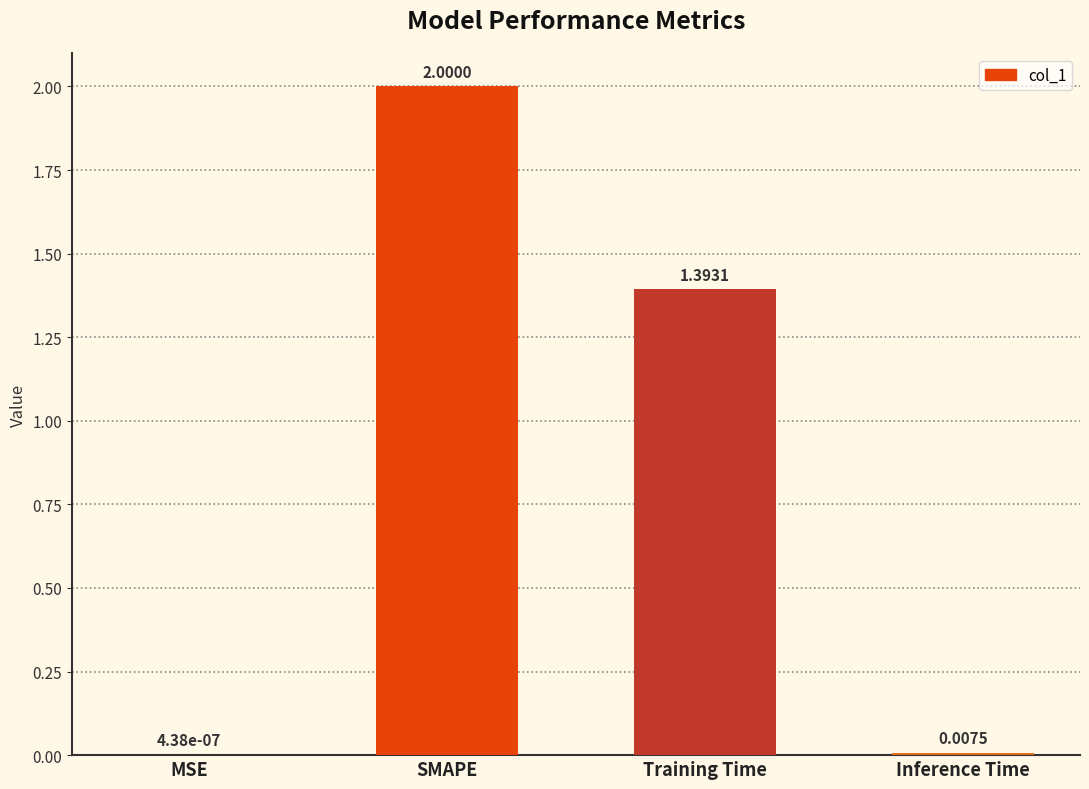

At which label does the data first exceed 1?

SMAPE